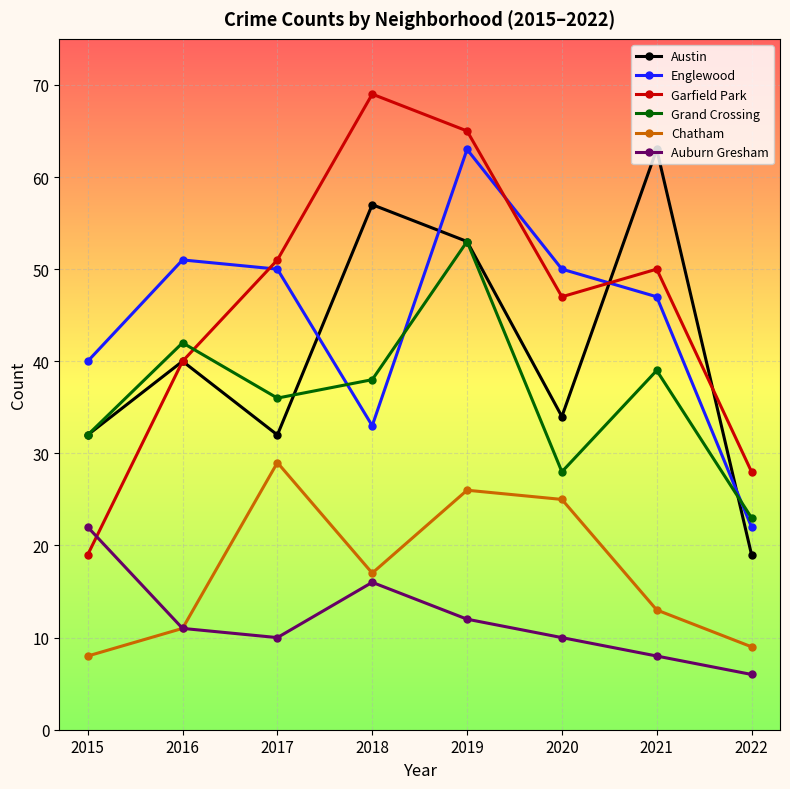

Rank the categories by Grand Crossing value from highest to lowest.

2019, 2016, 2021, 2018, 2017, 2015, 2020, 2022